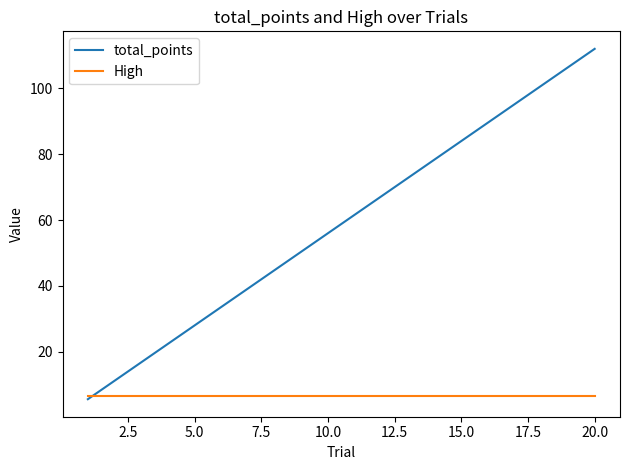

Which series has the largest range (max minus min)?

total_points